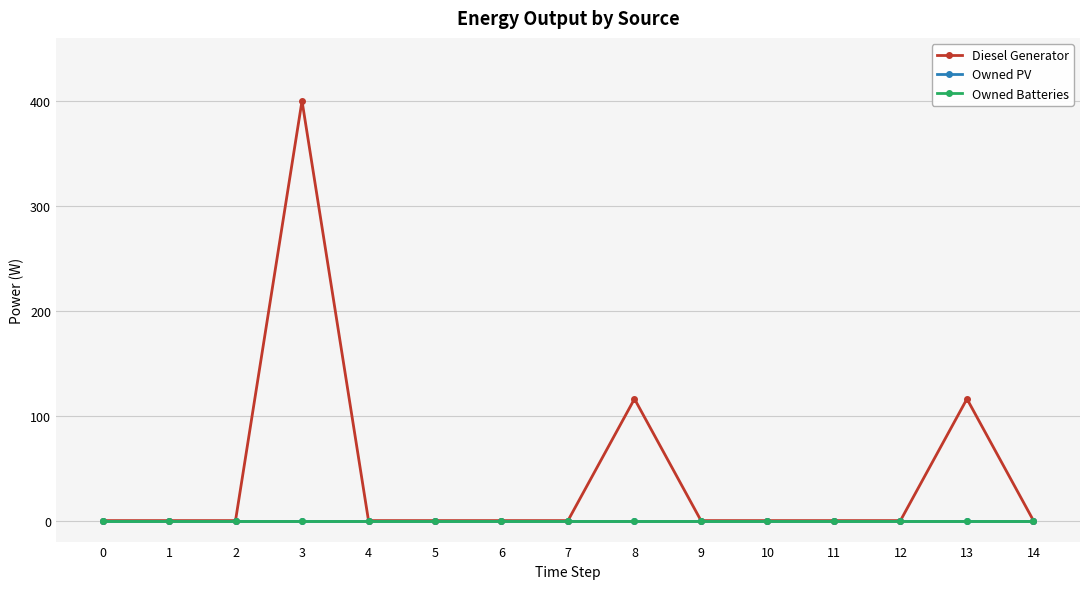

Which has a higher value, 12 or 13?

13